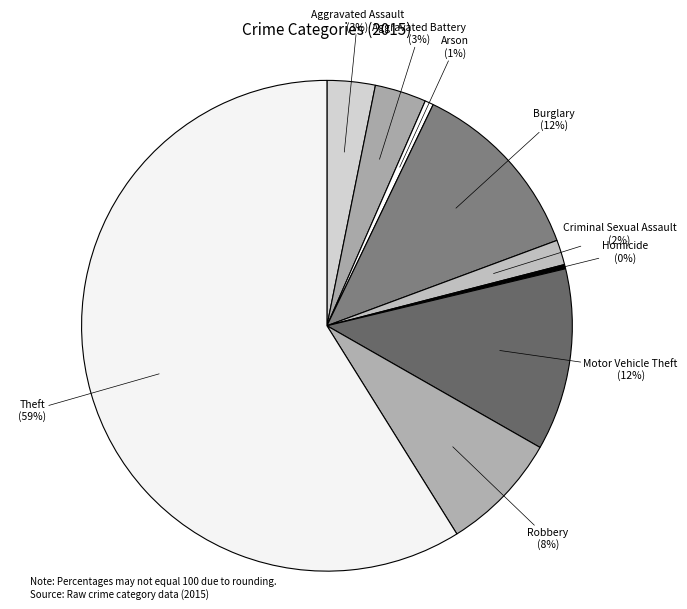

Which category accounts for the majority?

Theft